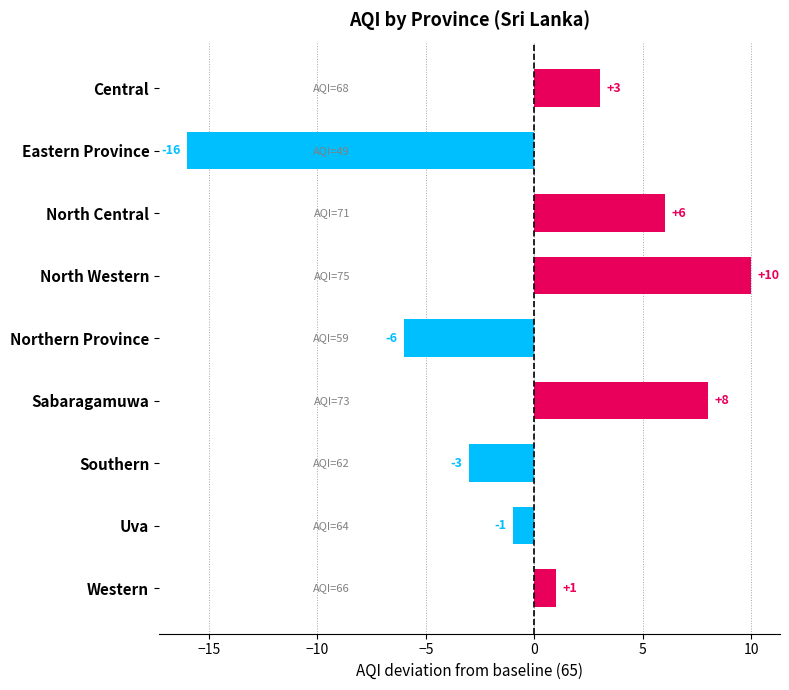

Where is the data nearest to the value -3?

Southern